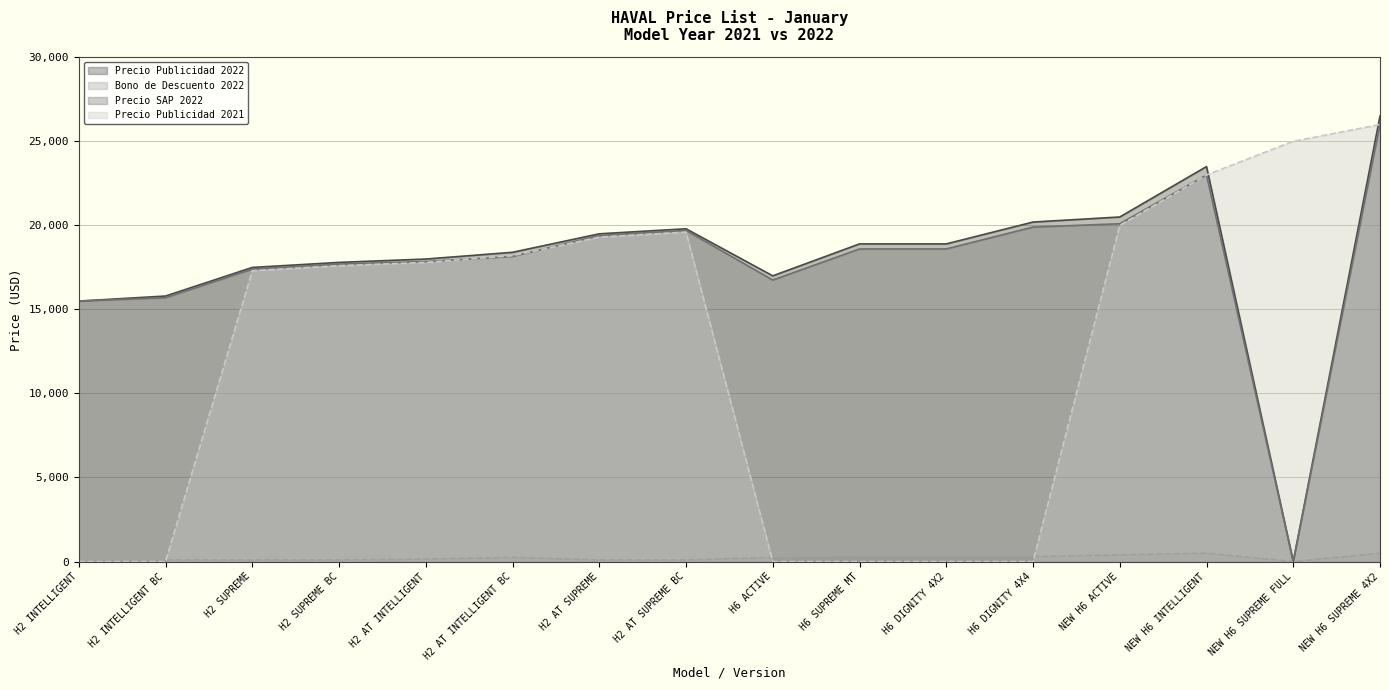

What is the value of the Bono de Descuento 2022 point at the 2nd from the left?

100